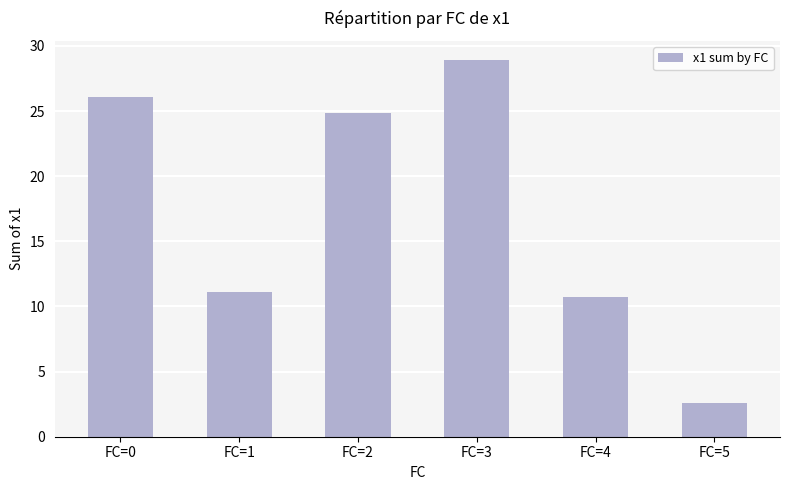

Which has a higher value, FC=0 or FC=5?

FC=0